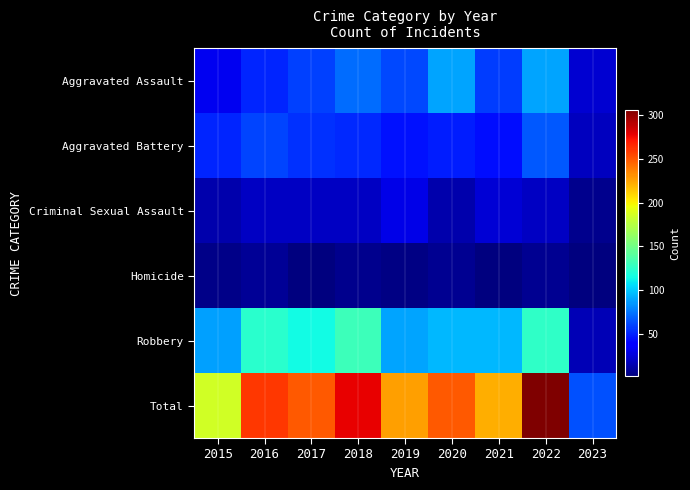

What is the minimum value shown in the chart?

1